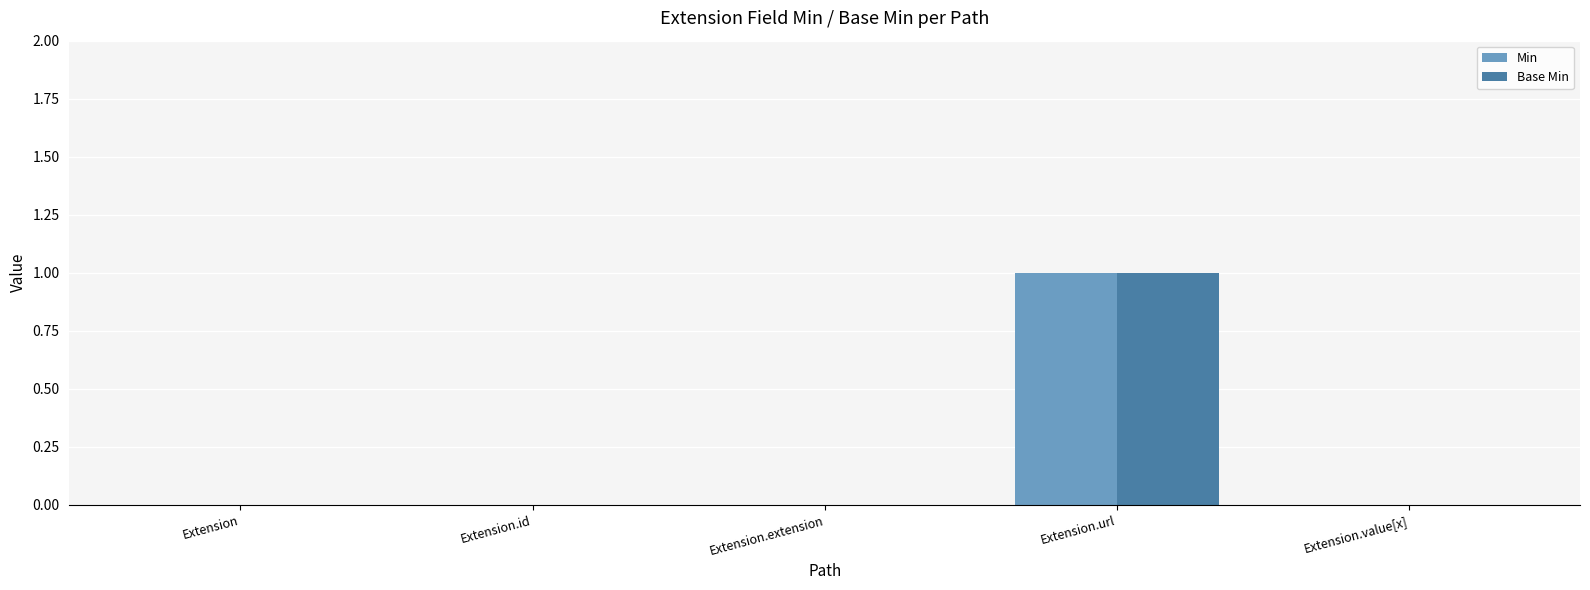

Are the bars grouped side by side (vs. stacked)?

Yes